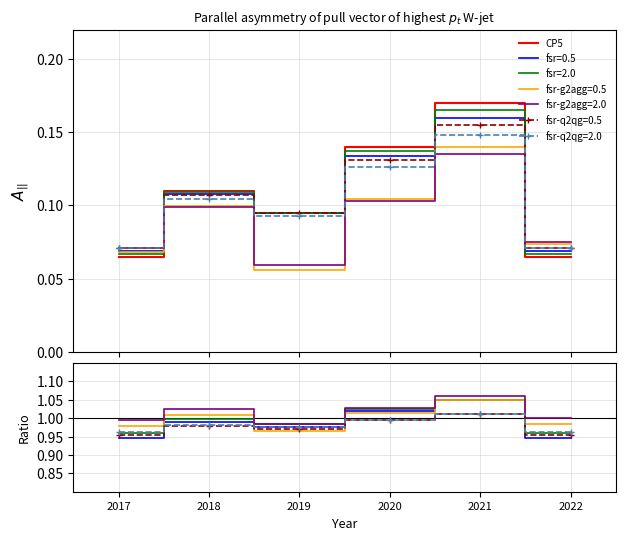

How many interior local peaks (higher than both neighbors) does the data have?

2